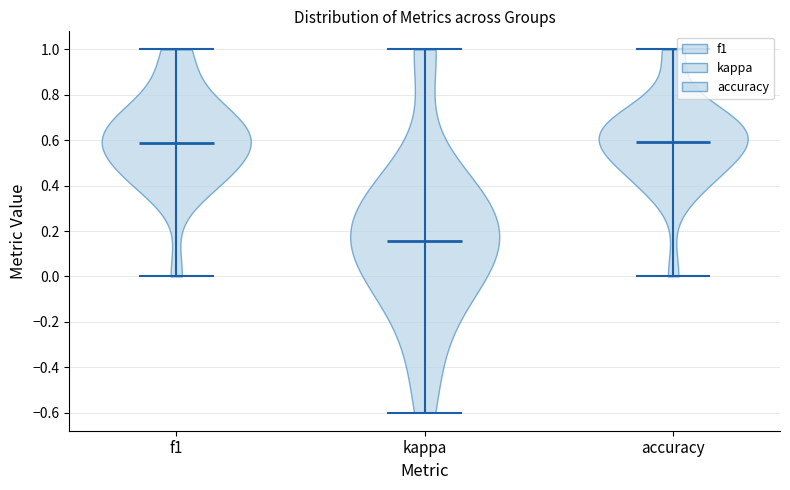

Where does the median line of the violin for f1 sit on the y-axis? The values are not printed on the chart, so give them approximately, as read against the axis.

0.58